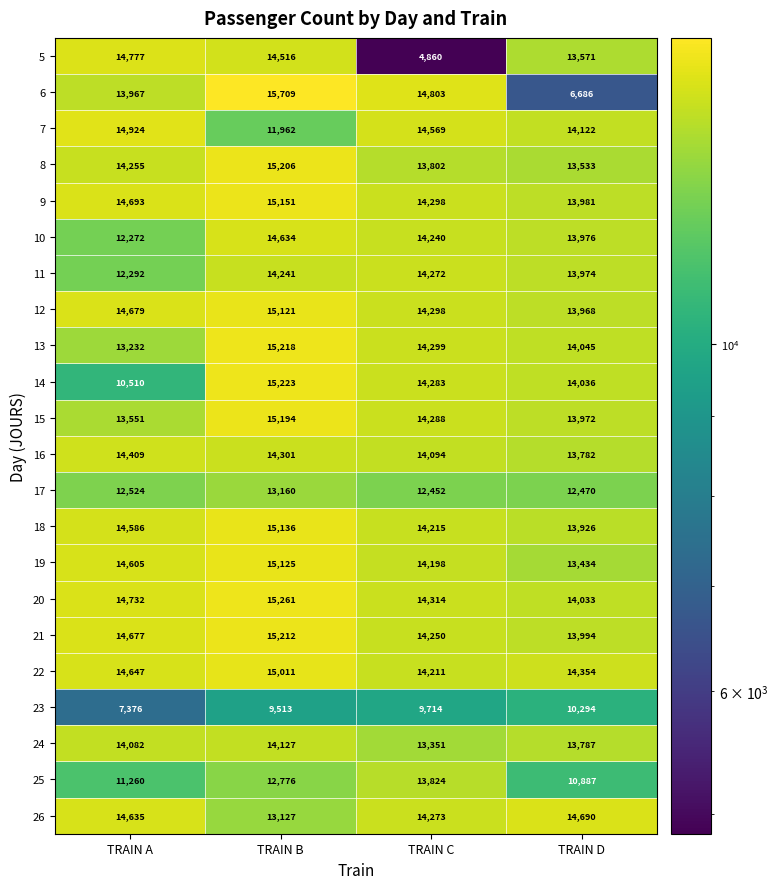

At which label is 26 closest to 13908?

TRAIN C